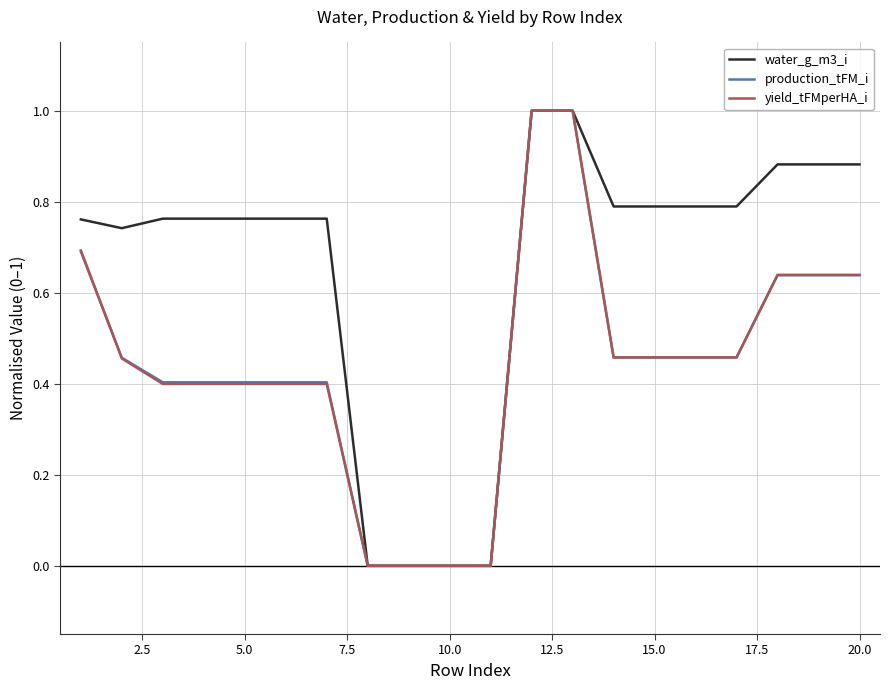

Which series has the largest total across all categories?

water_g_m3_i